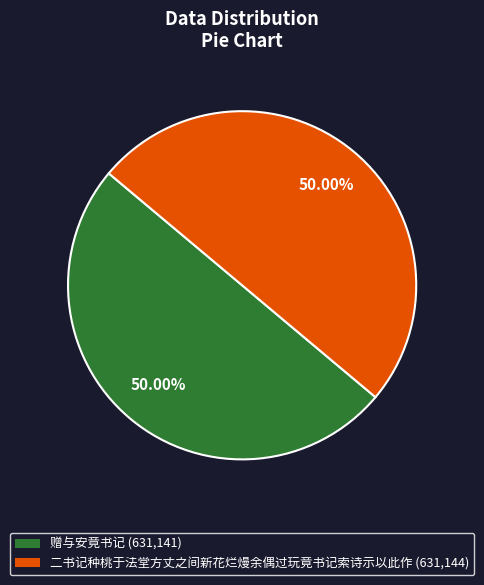

What is the ratio of the value at 二书记种桃于法堂方丈之间新花烂熳余偶过玩竟书记索诗示以此作 (631,144) to the value at 赠与安竟书记 (631,141)?

1.0